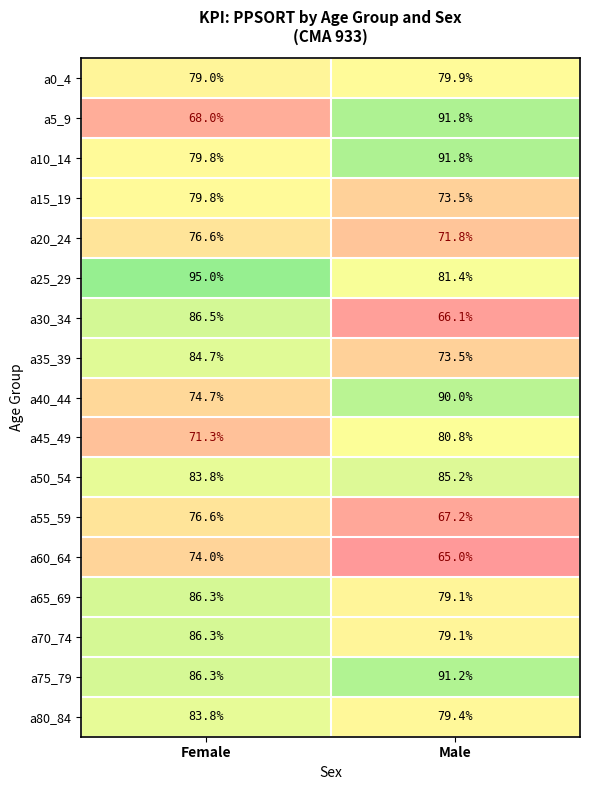

Rank the categories by a35_39 value from highest to lowest.

Female, Male